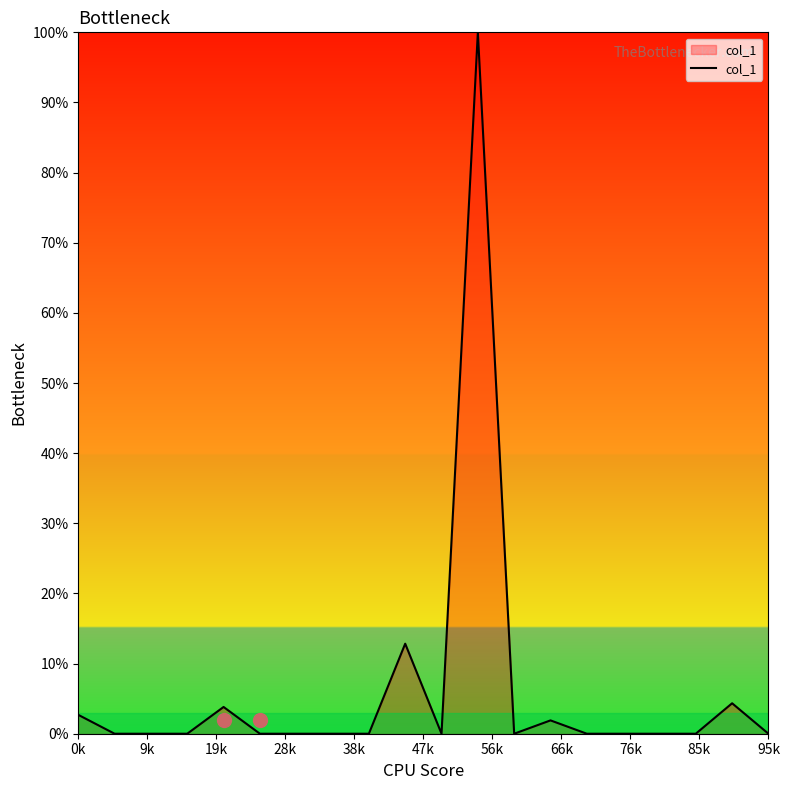

What is the greatest value displayed?

100.0